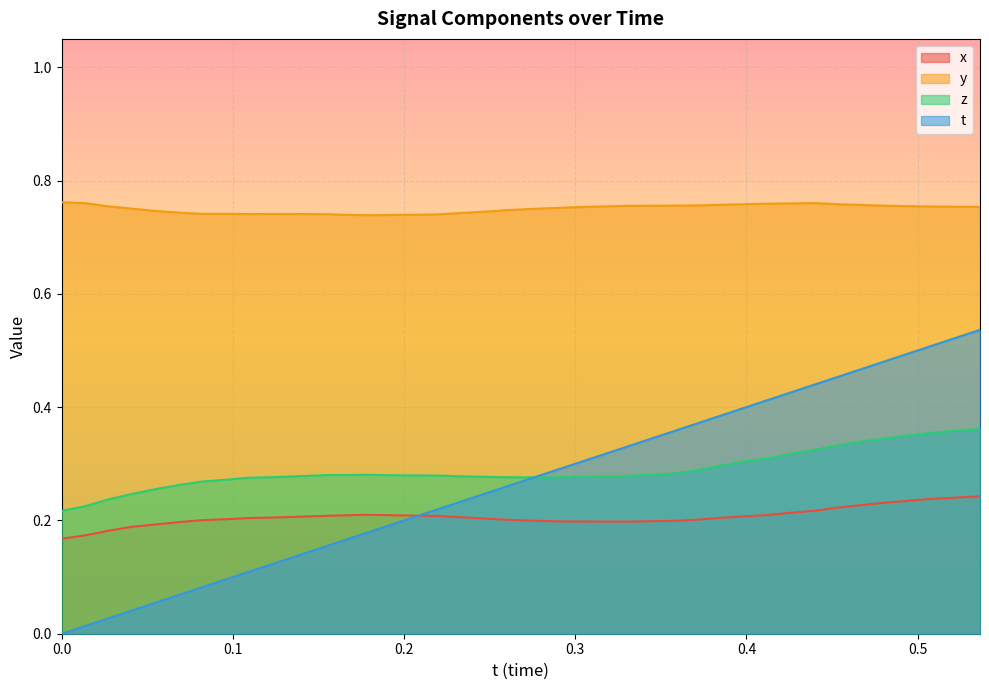

True or false: y and x cross at least once.

False